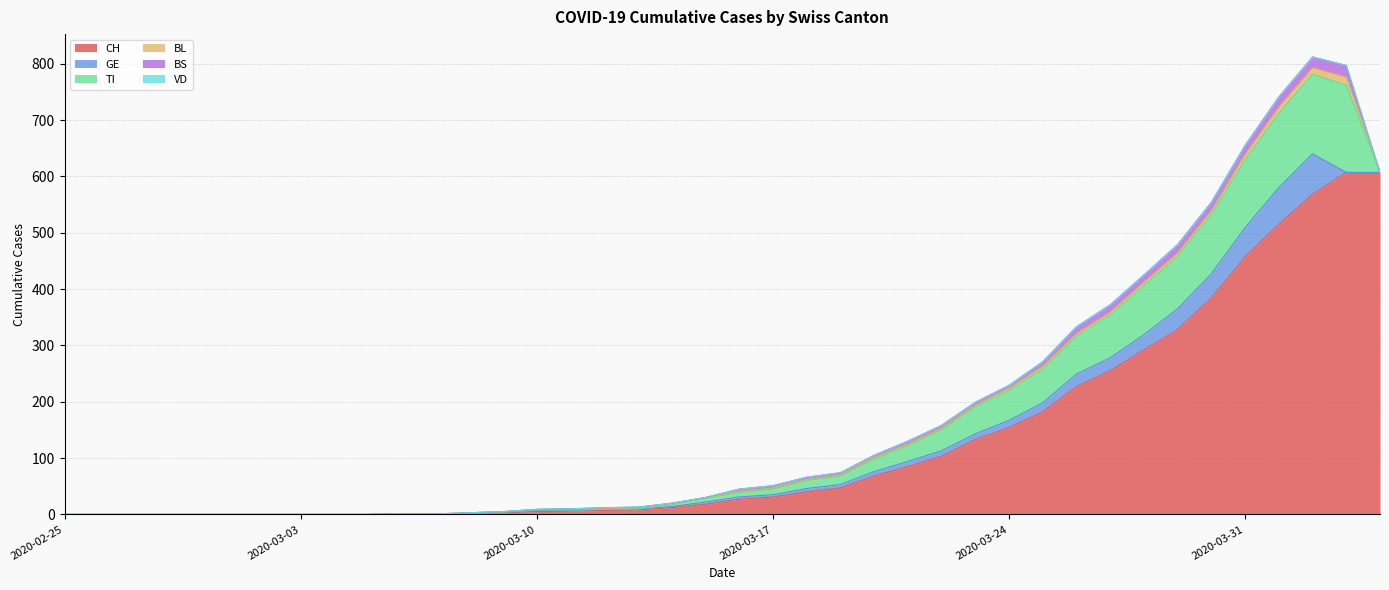

Between 2020-03-07 and 2020-04-03, which series saw the biggest shift?

CH